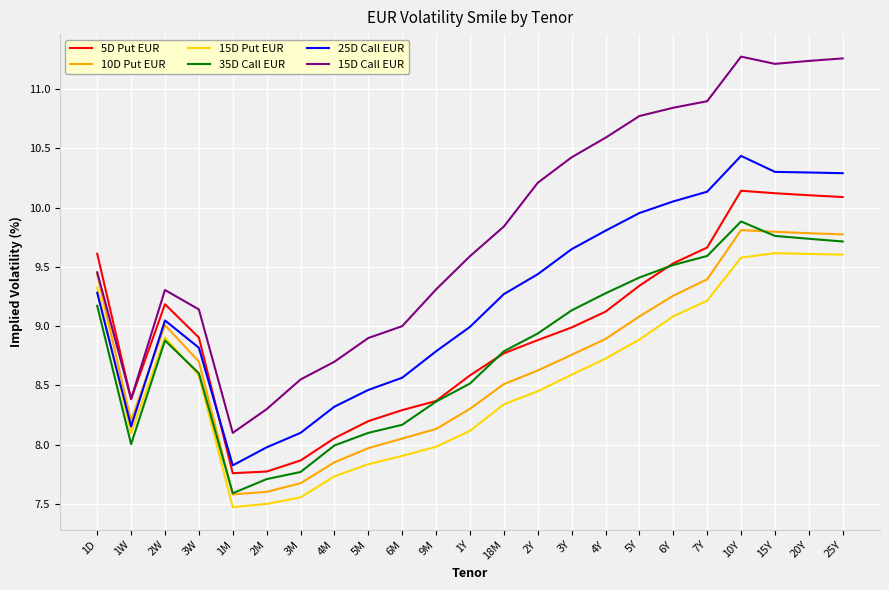

What position from the left is 20Y?

22